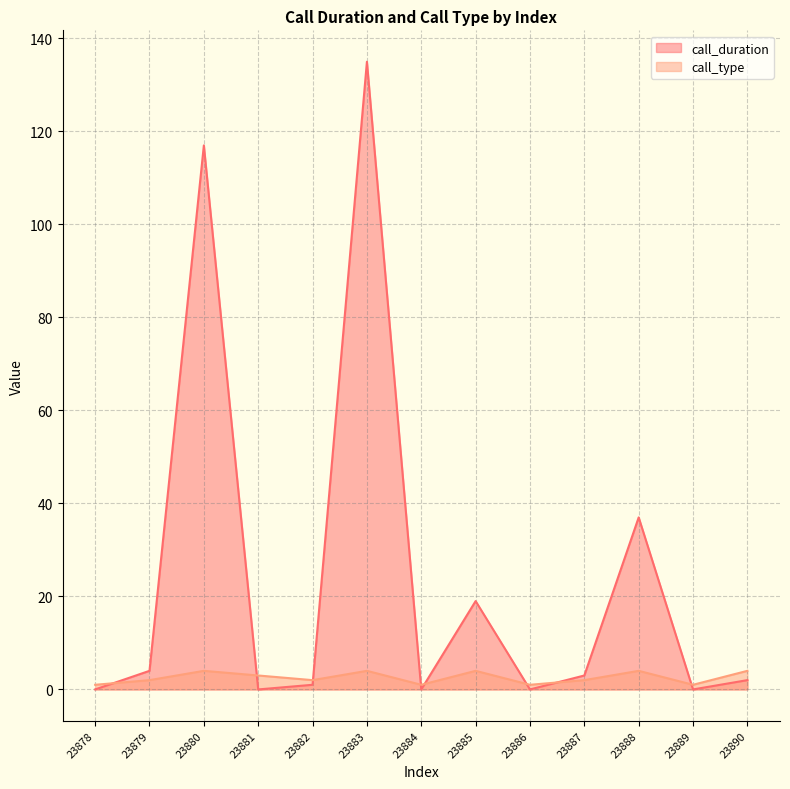

What is the difference between the highest and lowest values at 23884?

1